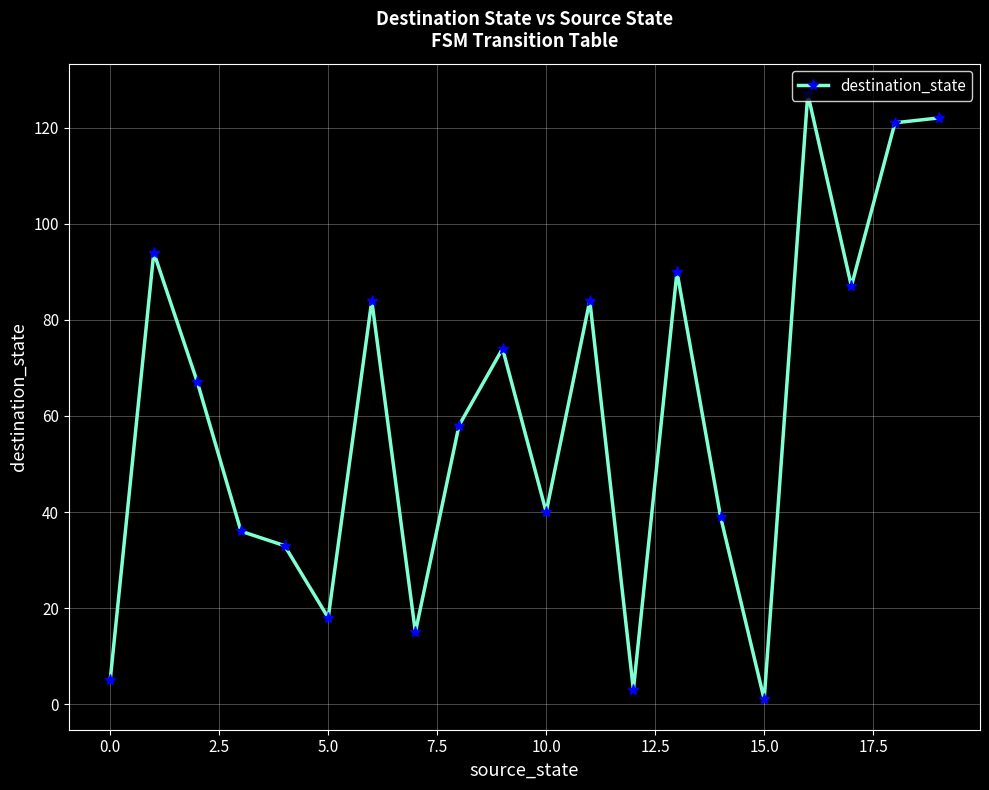

Reading right to left, what are all the values shown in this chart?

122	121	87	127	1	39	90	3	84	40	74	58	15	84	18	33	36	67	94	5